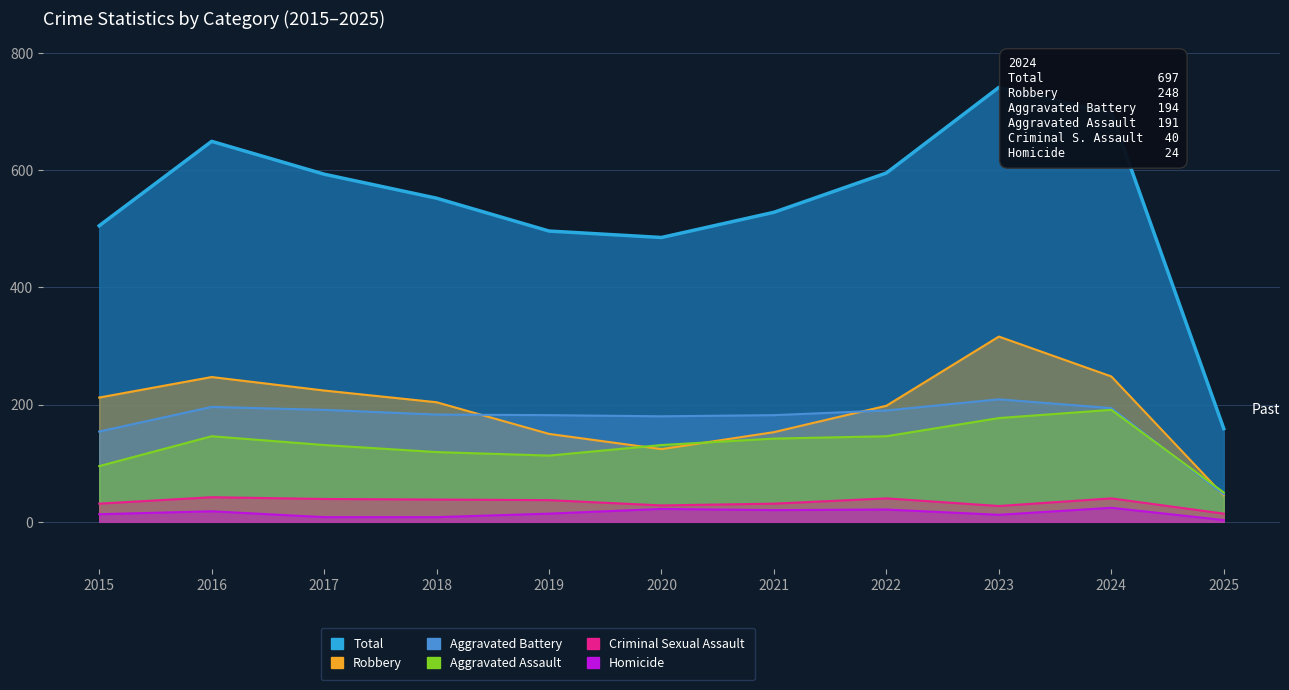

The value of Homicide at 2019 is 8. True or false?

False